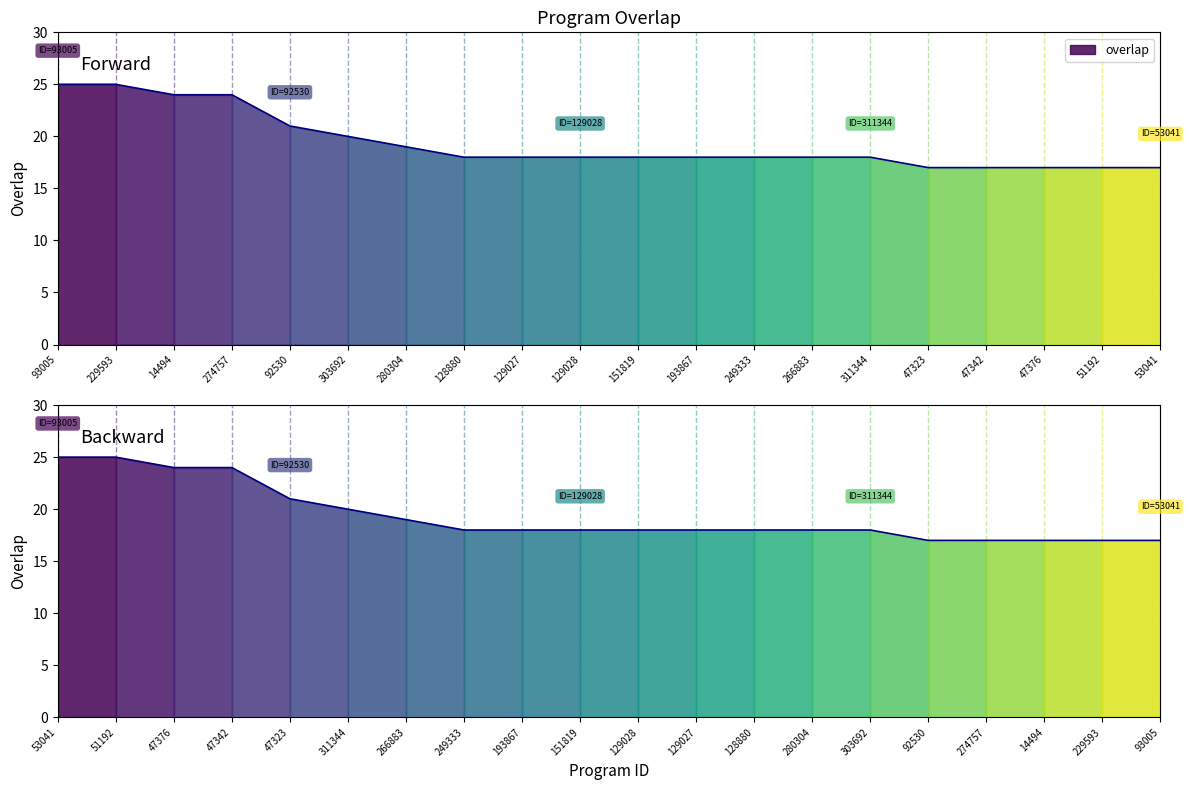

What is the difference between the maximum and minimum values?

8